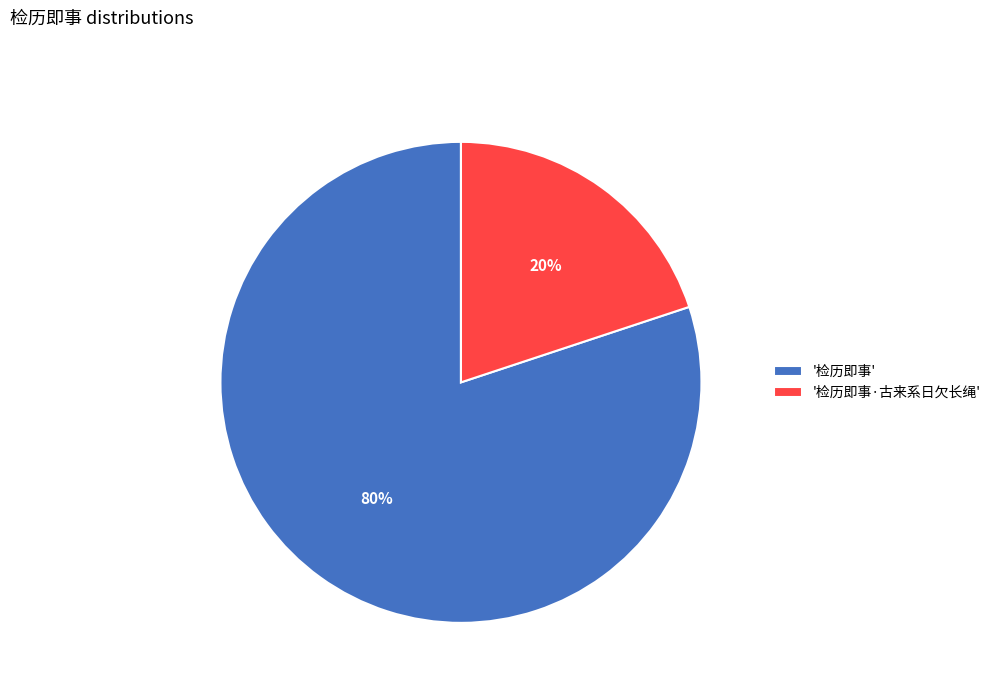

Is it true that '检历即事·古来系日欠长绳' is 20% of the pie?

True